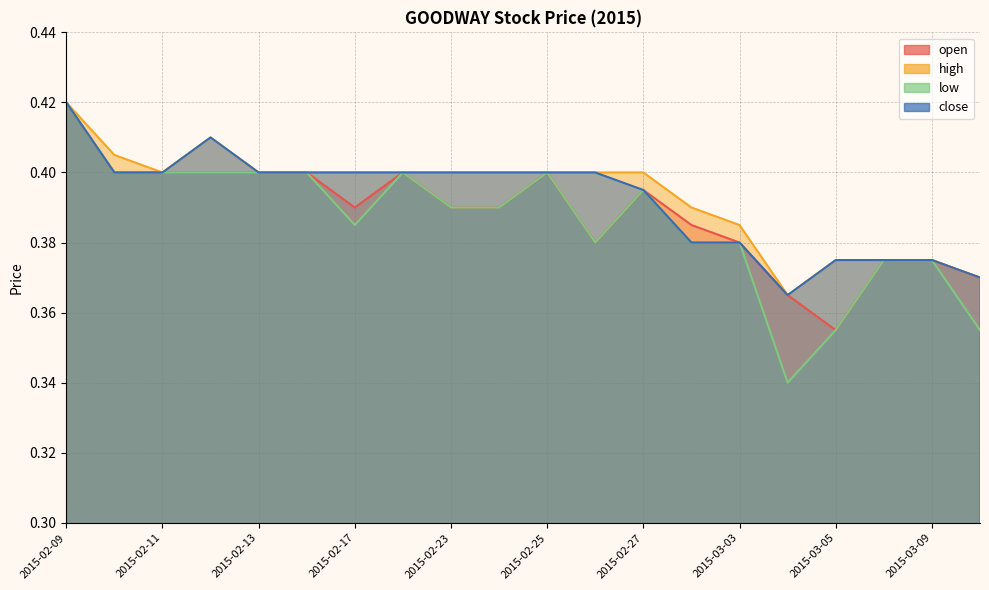

At how many categories does at least one series exceed 0?

20